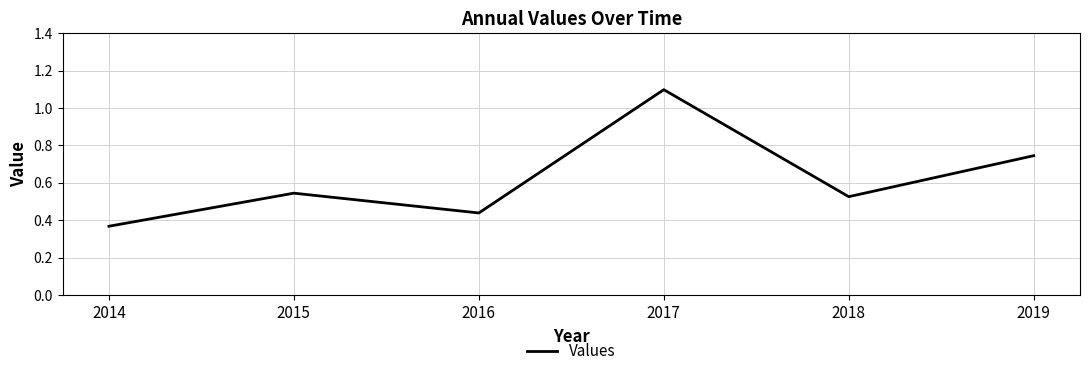

Which has a higher value, 2014 or 2017?

2017